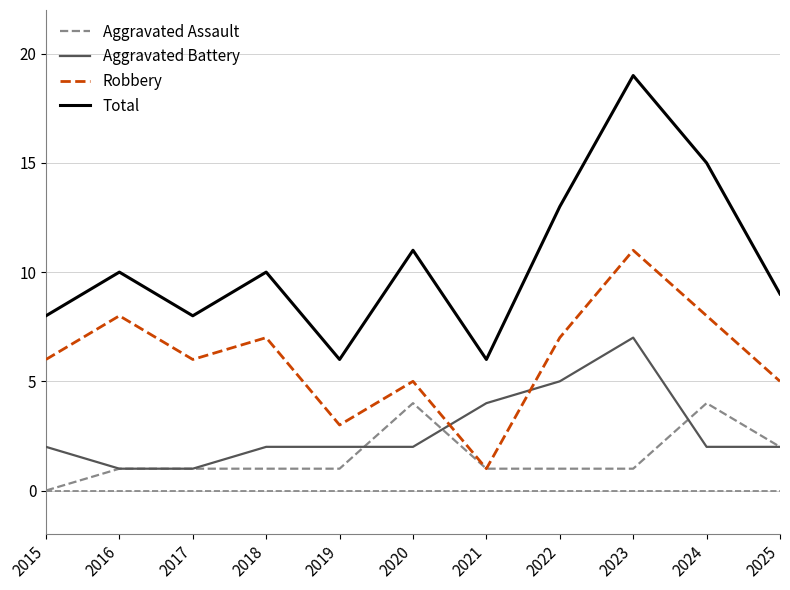

Reading left to right, list all the values displayed in this chart.

Aggravated Assault: 2015=0	2016=1	2017=1	2018=1	2019=1	2020=4	2021=1	2022=1	2023=1	2024=4	2025=2
Aggravated Battery: 2015=2	2016=1	2017=1	2018=2	2019=2	2020=2	2021=4	2022=5	2023=7	2024=2	2025=2
Robbery: 2015=6	2016=8	2017=6	2018=7	2019=3	2020=5	2021=1	2022=7	2023=11	2024=8	2025=5
Total: 2015=8	2016=10	2017=8	2018=10	2019=6	2020=11	2021=6	2022=13	2023=19	2024=15	2025=9